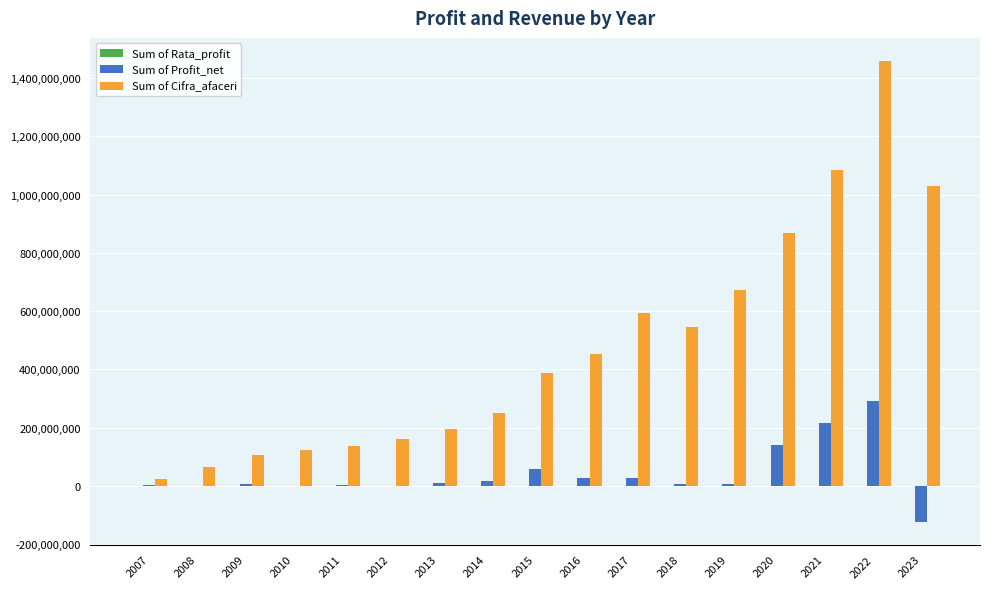

Which series has the largest total across all categories?

Sum of Cifra_afaceri